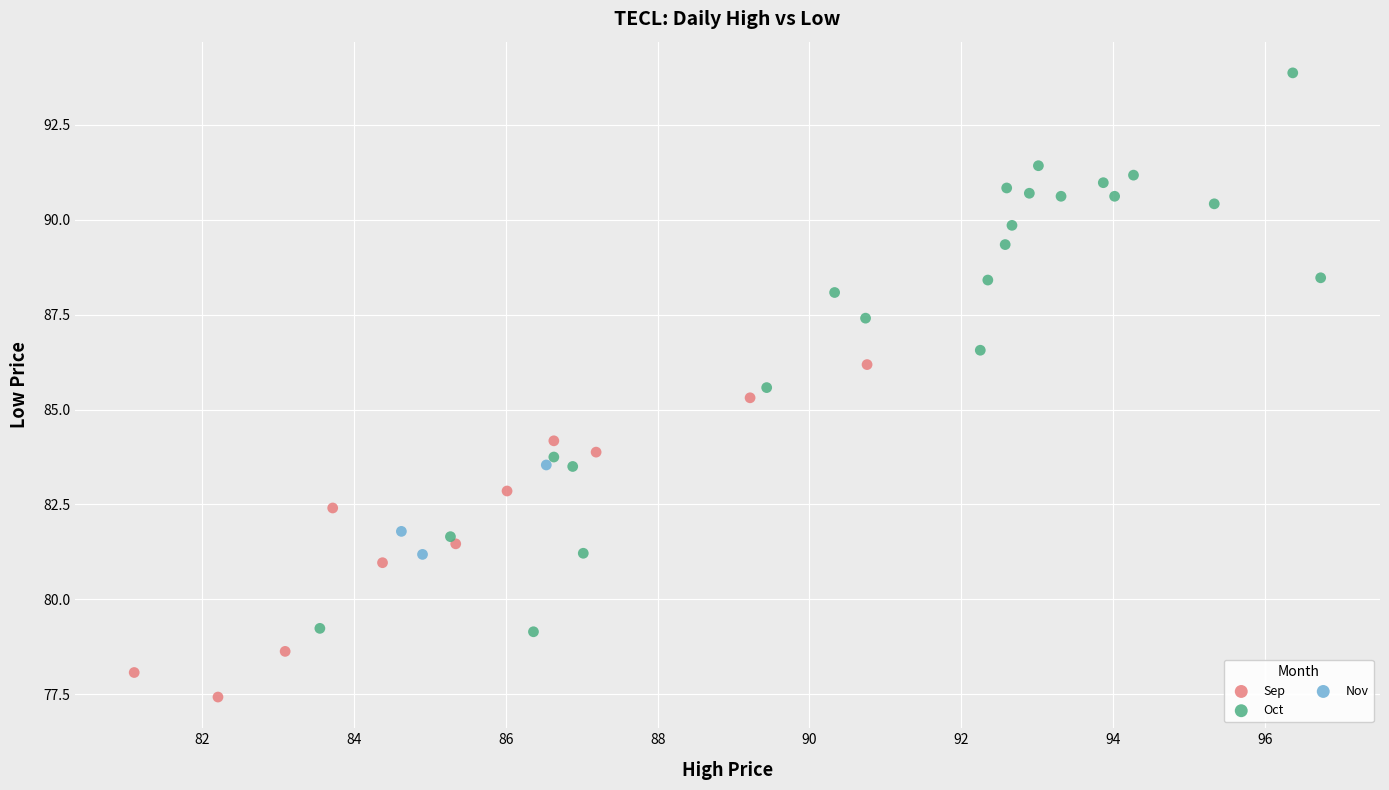

Which series contains the lowest Y value?

Sep